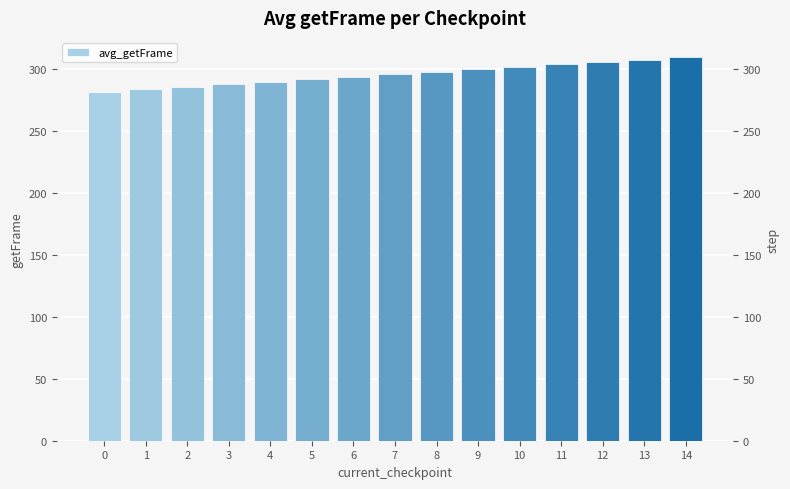

List the labels in order of value, largest first.

14, 13, 12, 11, 10, 9, 8, 7, 6, 5, 4, 3, 2, 1, 0